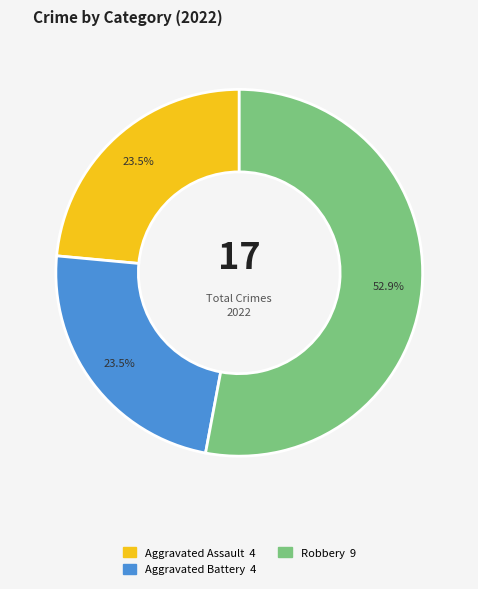

Does any single category account for the majority?

Yes